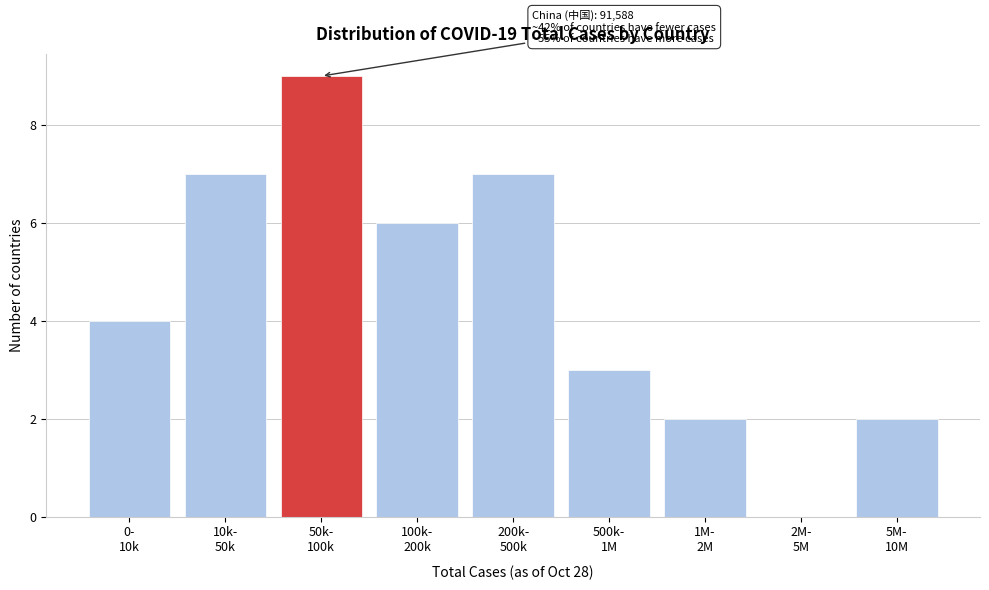

What is the maximum value shown in the chart?

9